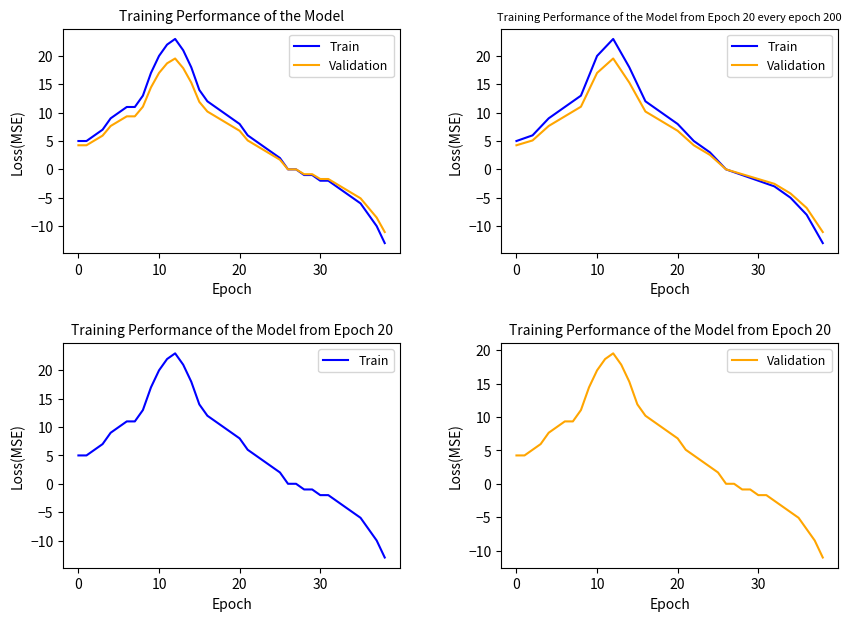

Which series has the widest spread of values?

Train